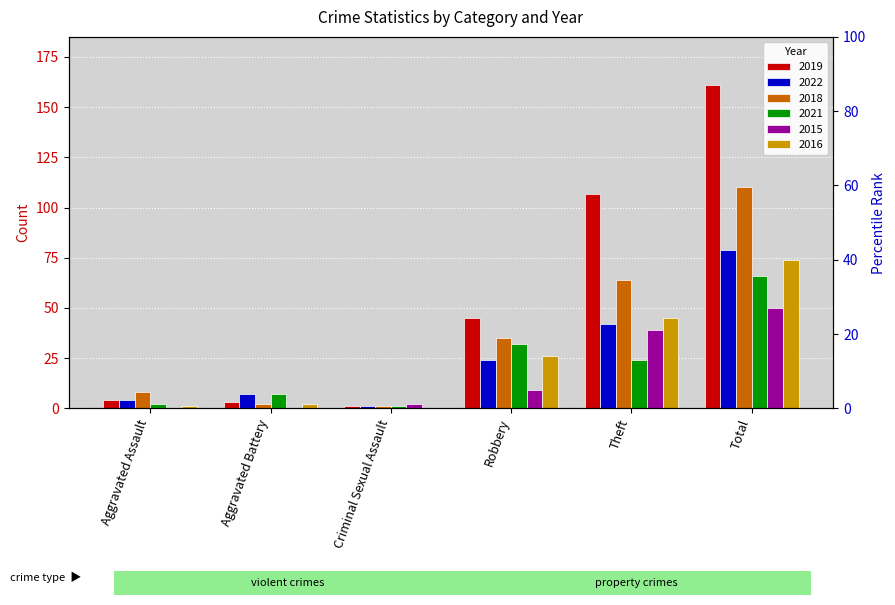

How many values in 2015 are above zero?

4